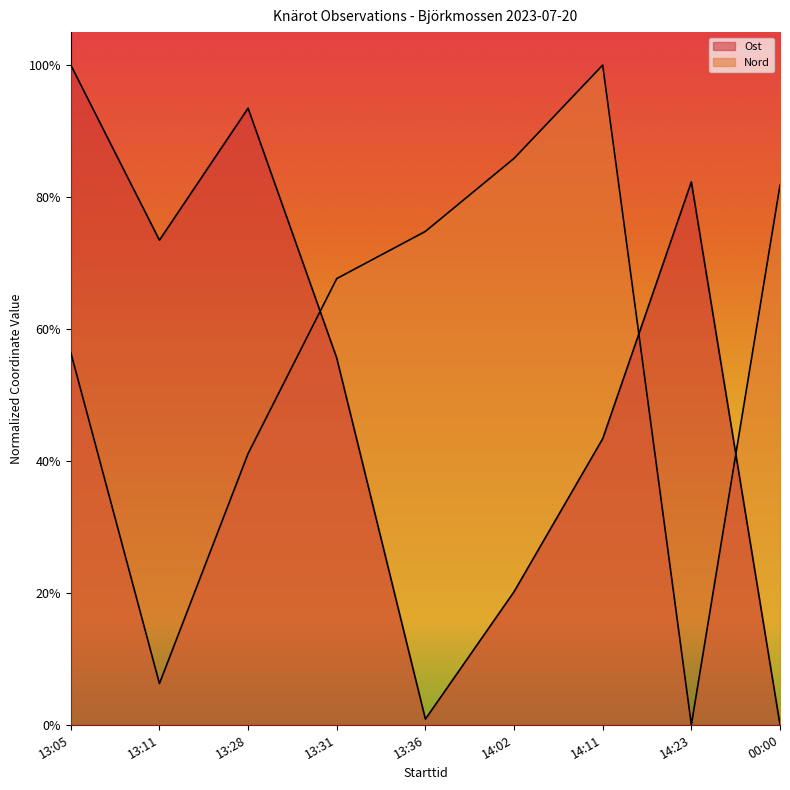

How many values in the Nord series exceed 0?

8